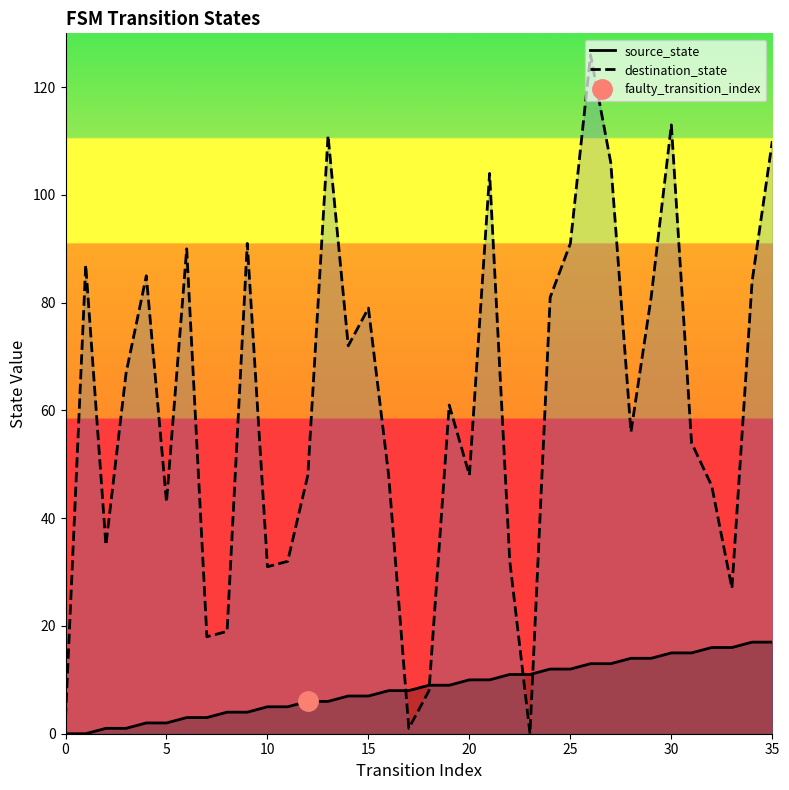

Reading left to right, transcribe all the data shown in this chart.

source_state: 0	0	1	1	2	2	3	3	4	4	5	5	6	6	7	7	8	8	9	9	10	10	11	11	12	12	13	13	14	14	15	15	16	16	17	17
destination_state: 3	87	35	67	85	43	90	18	19	91	31	32	48	111	72	79	48	1	8	61	48	104	32	0	81	91	126	106	56	81	113	54	46	27	84	110